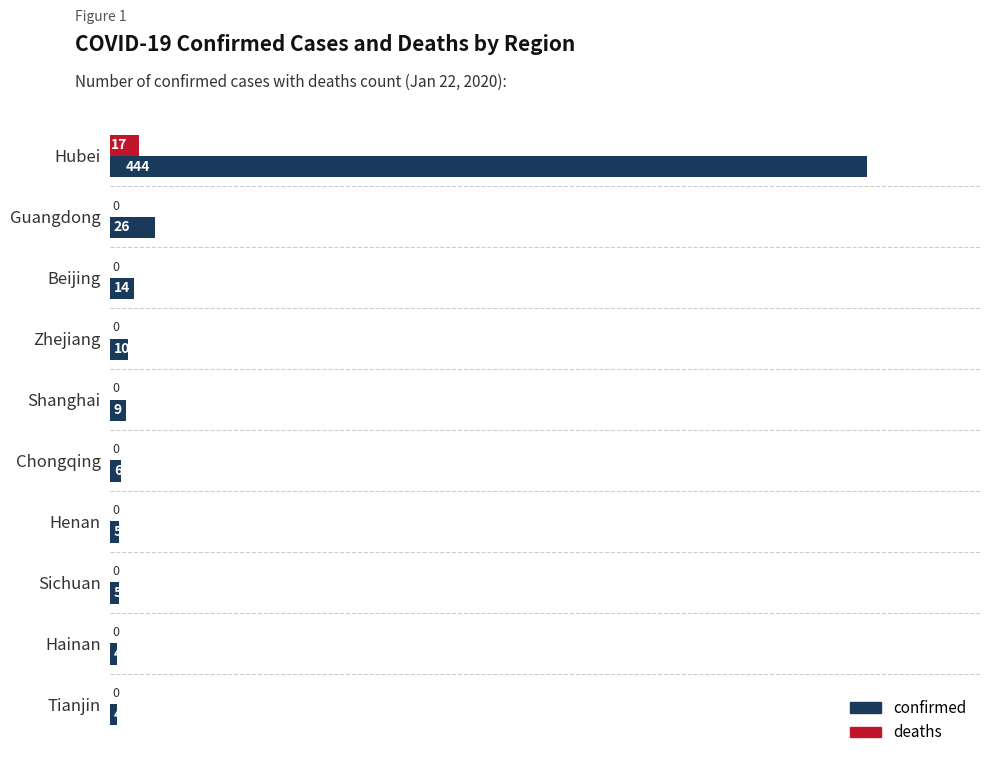

What is the greatest value displayed?

444